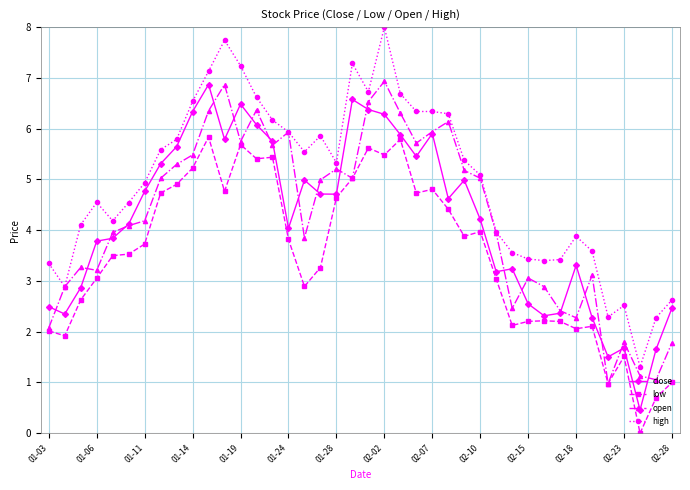

How many data points in high are above 5?

21